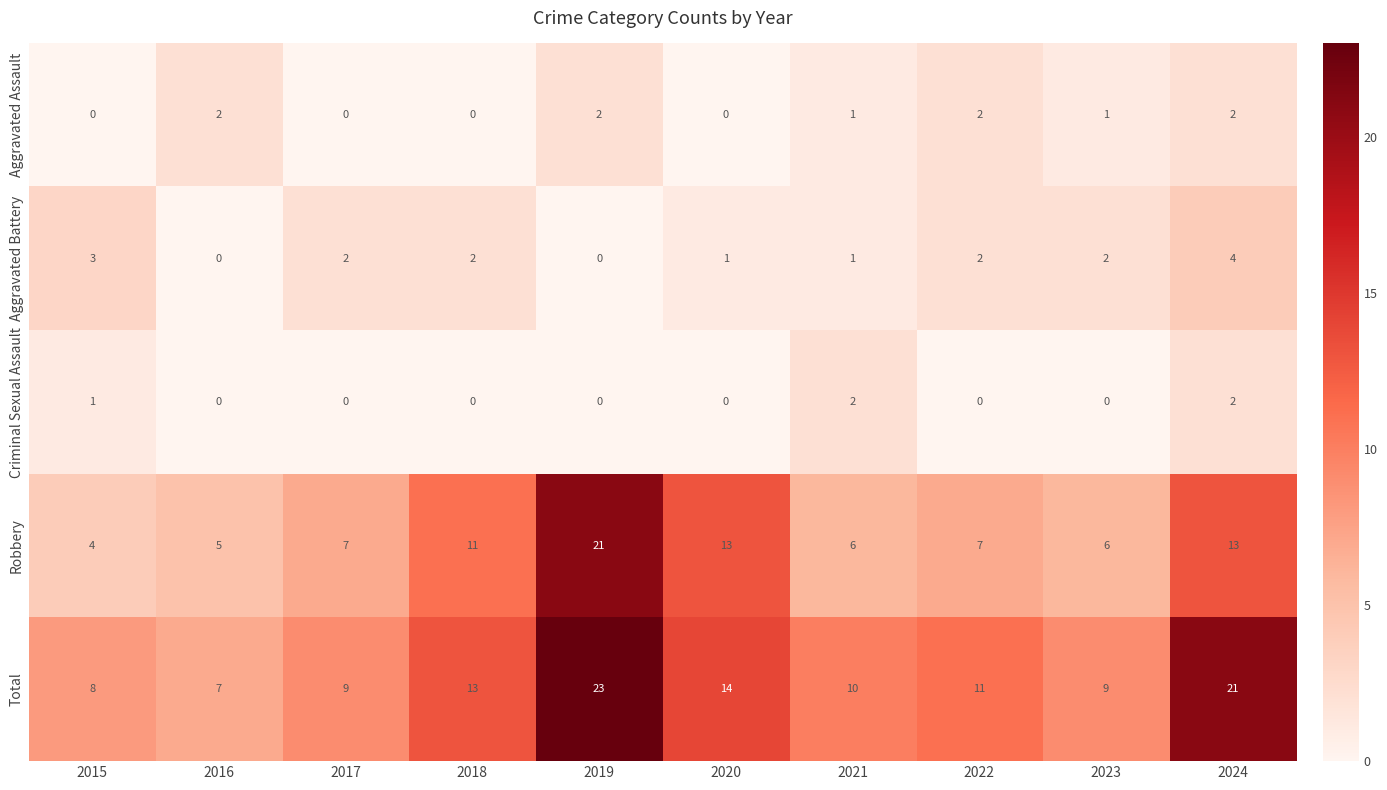

Where is Robbery nearest to the value 12?

2018